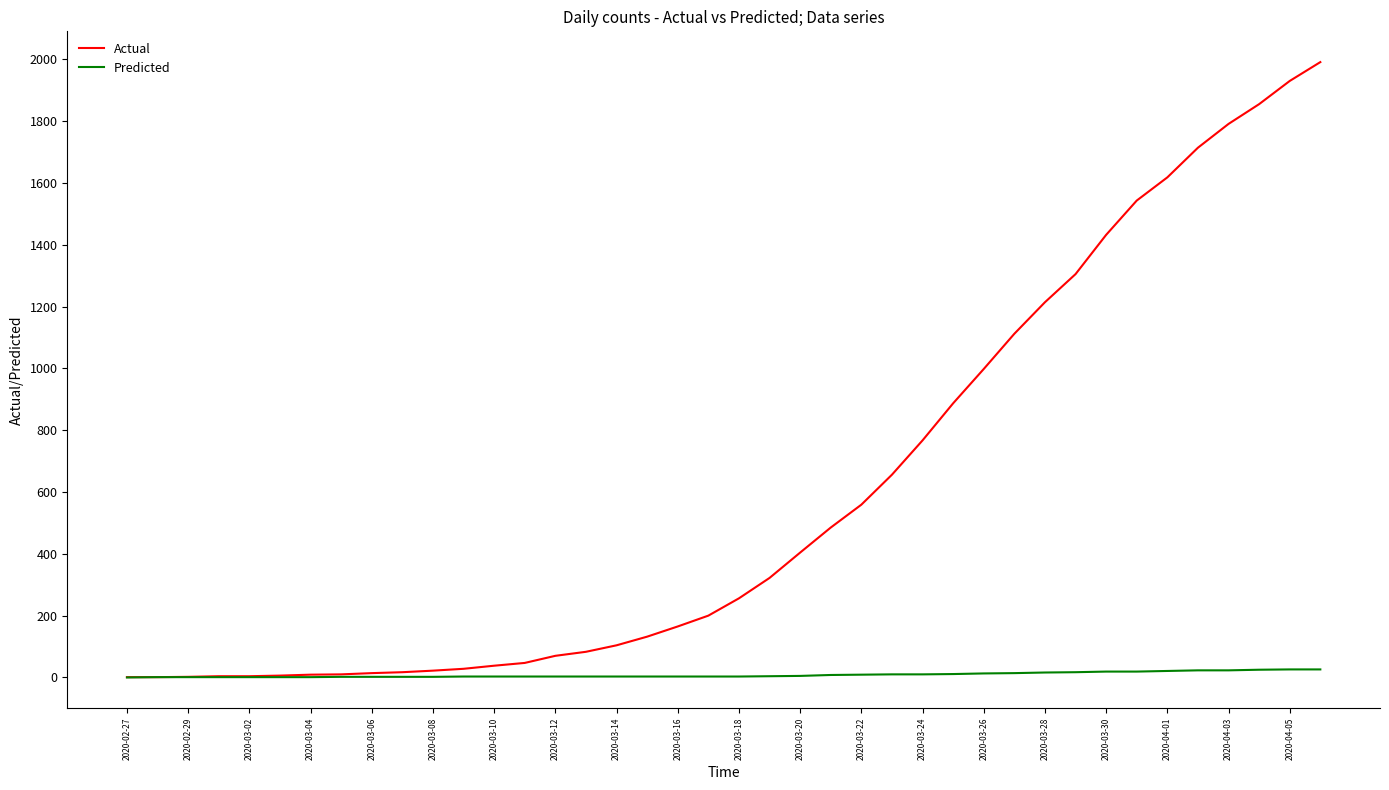

At how many categories does at least one series exceed 1370?

8